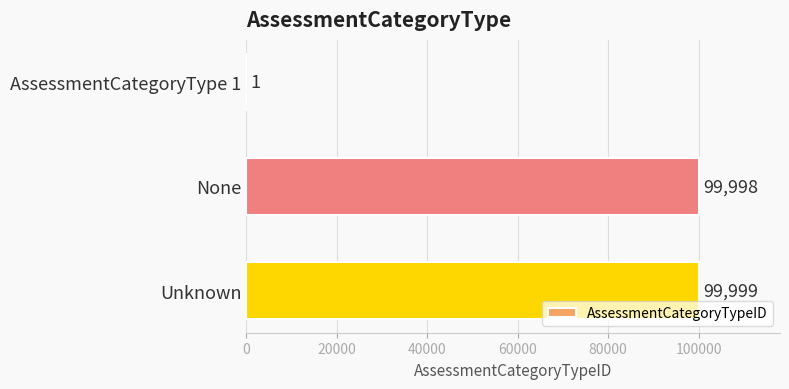

Reading bottom to top, extract all data points from this chart.

Unknown=99999	None=99998	AssessmentCategoryType 1=1